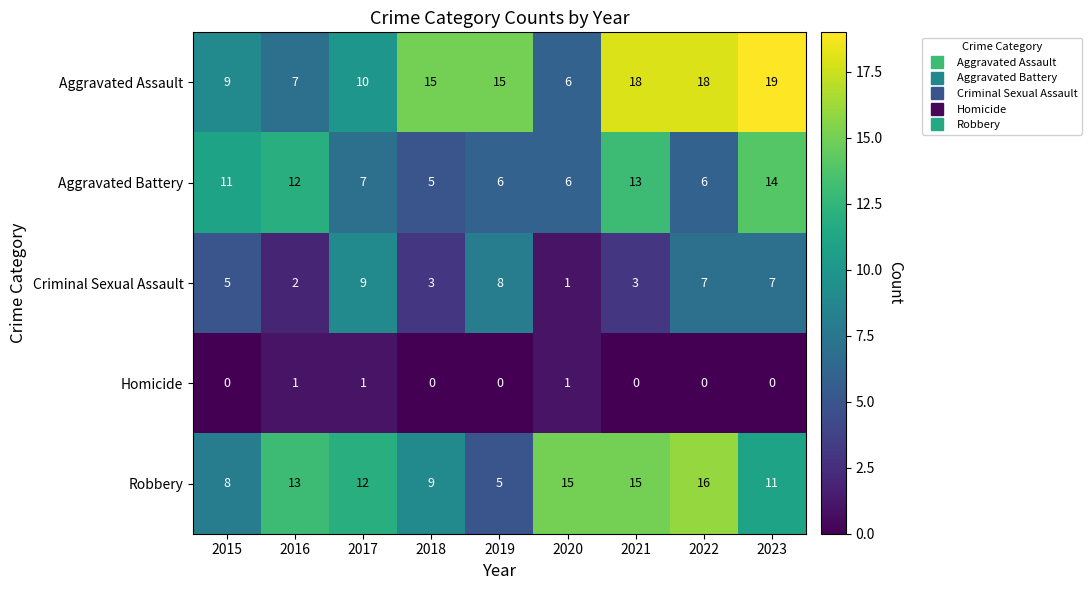

How many data points in Aggravated Battery are less than 7?

4